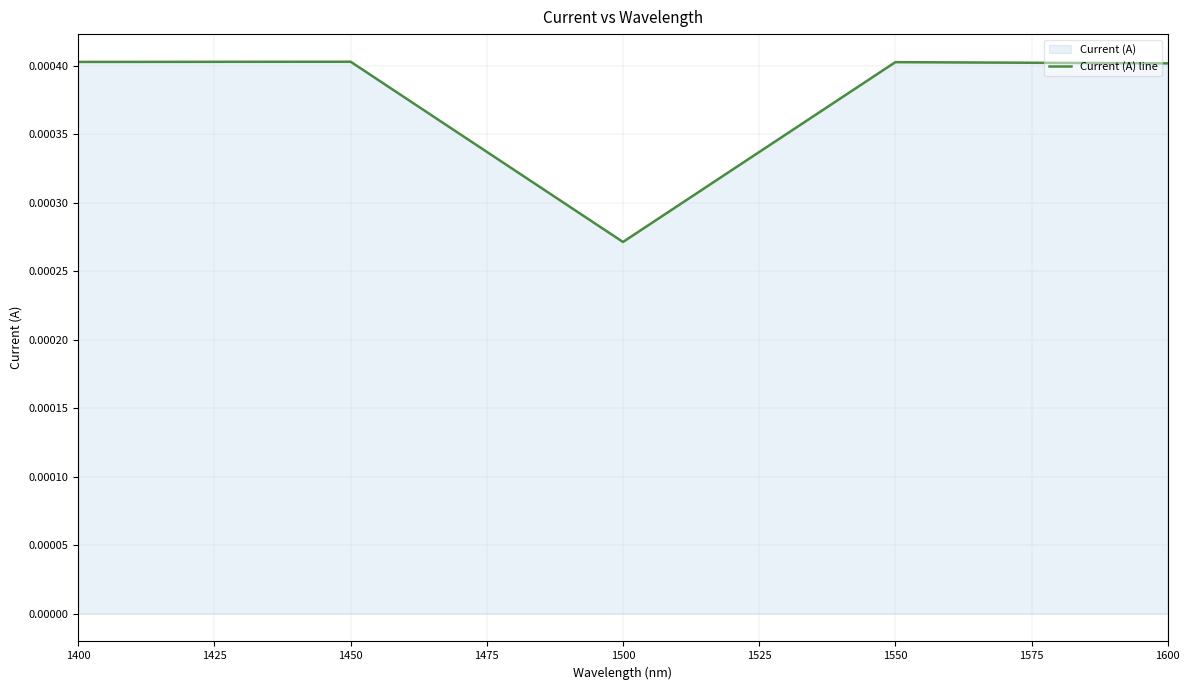

How many lines are shown in the chart?

1